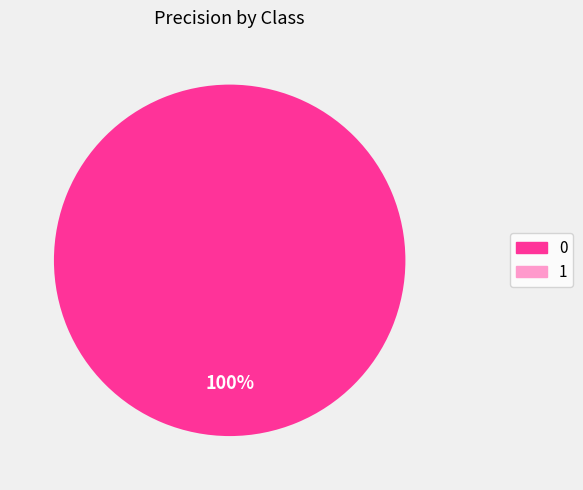

To the nearest percent, what portion does 0 represent?

100%